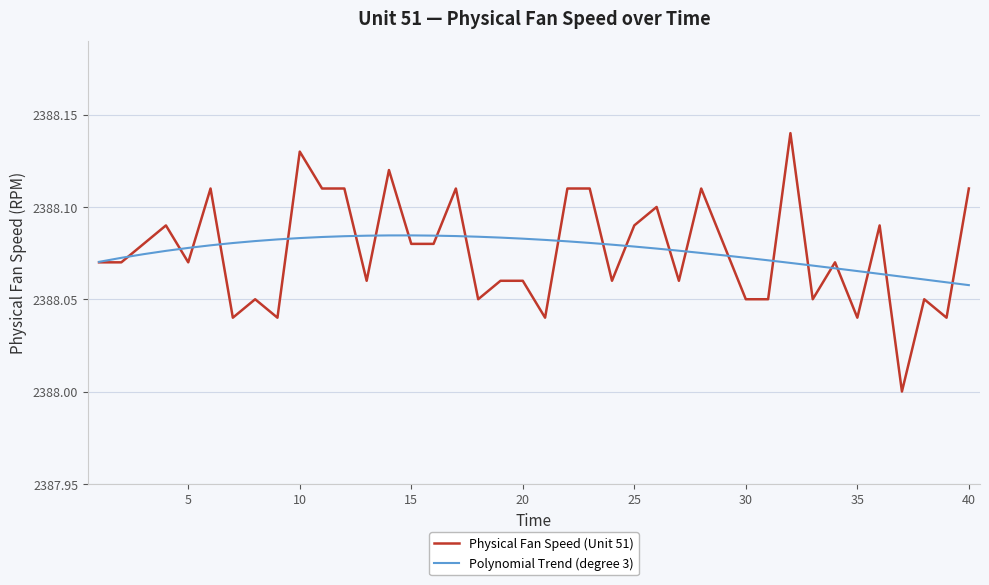

Rank the series by their maximum value, from highest to lowest.

Physical Fan Speed (Unit 51), Polynomial Trend (degree 3)